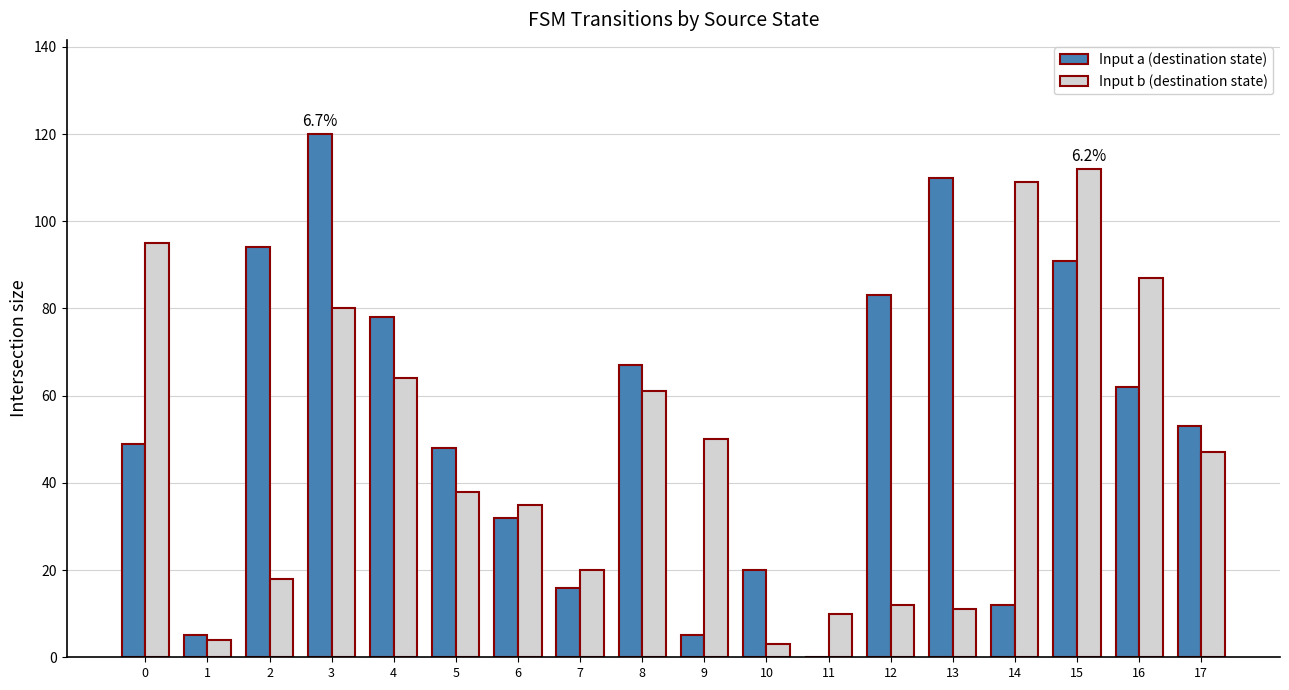

What is the total value across all series at 14?

121